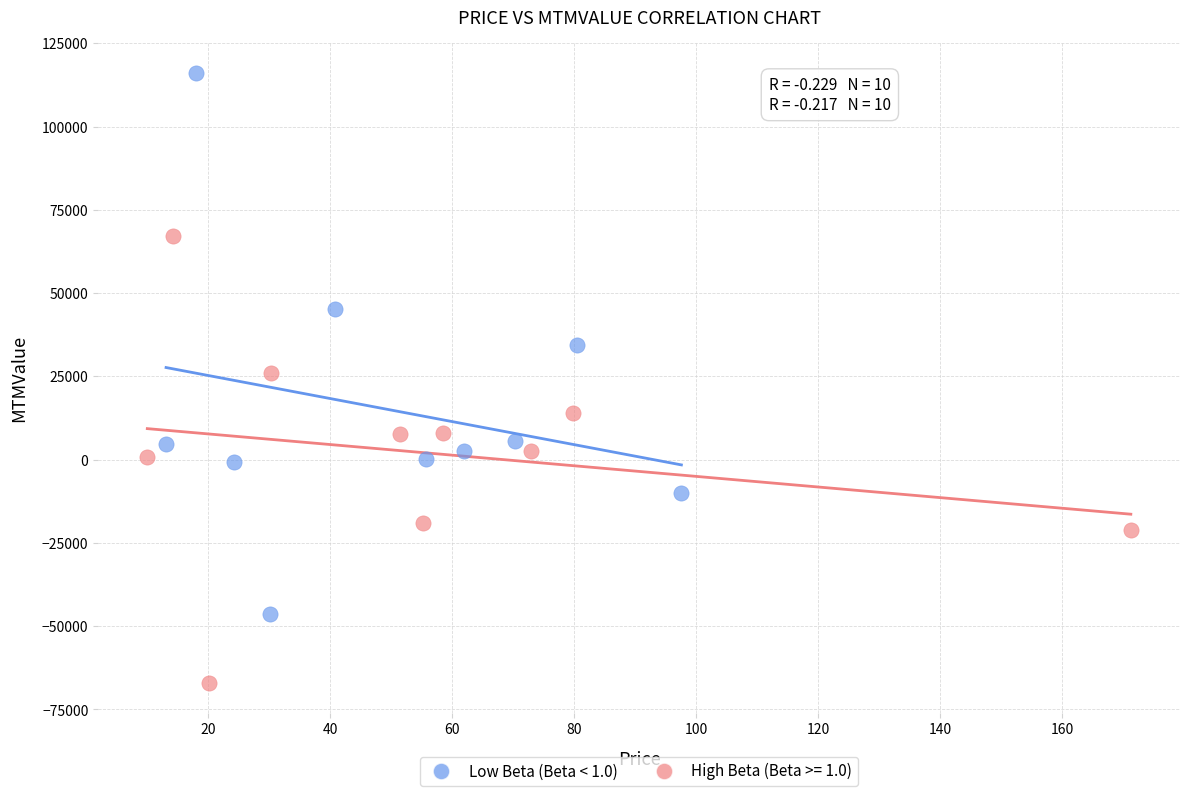

Which series has the widest spread of Y values?

Low Beta (Beta < 1.0)